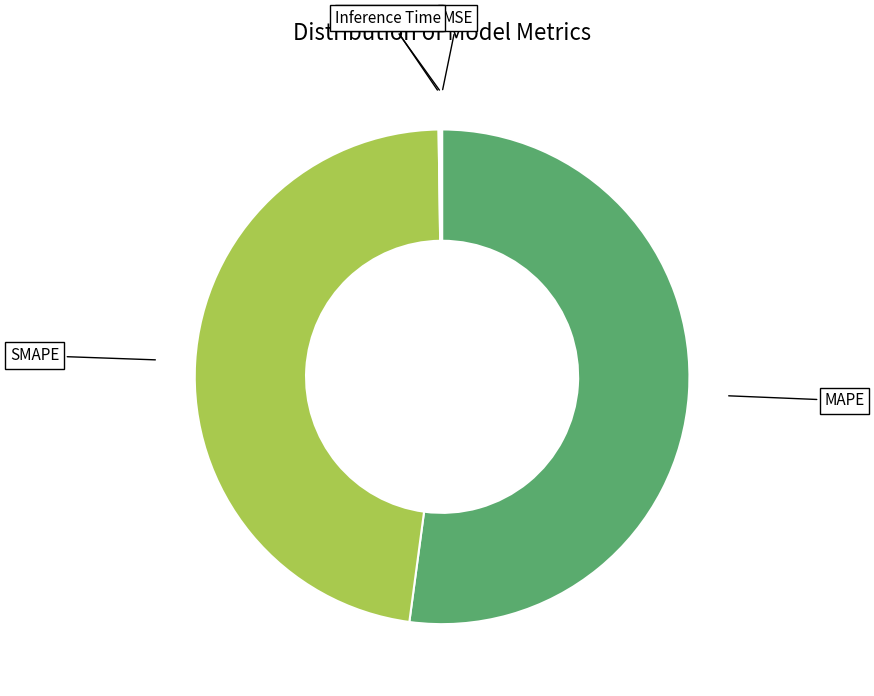

What is the majority slice?

MAPE